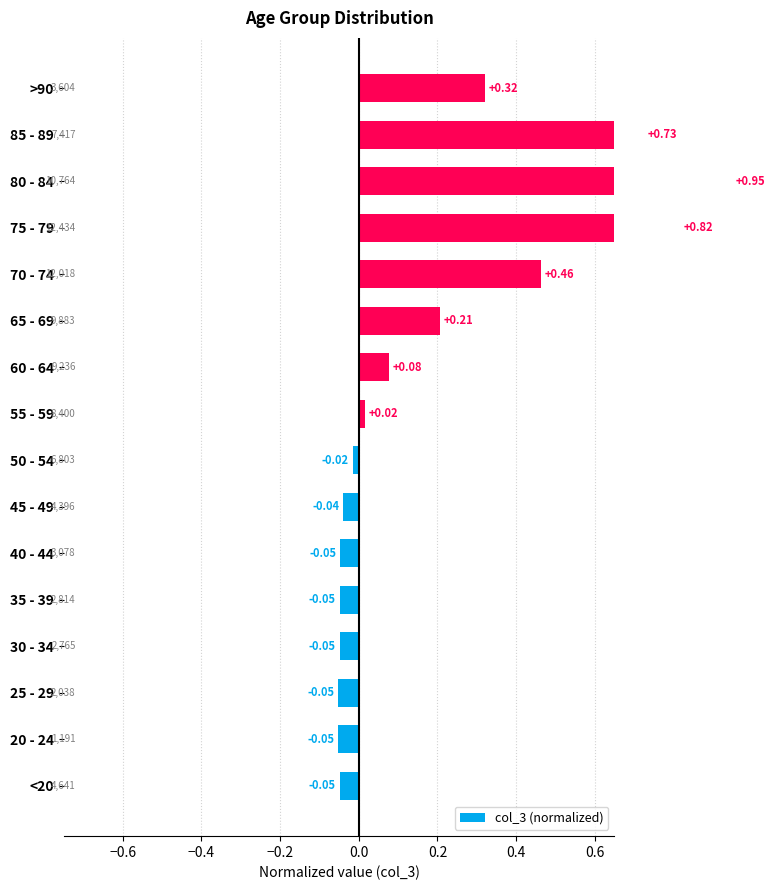

The value at 40 - 44 is -0.0. True or false?

True